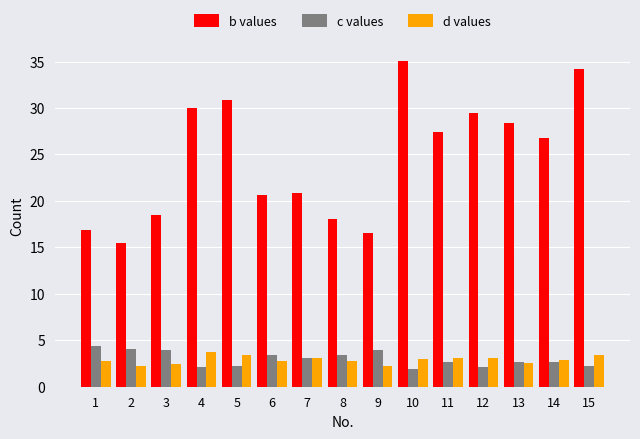

Between 2 and 8, which series saw the biggest shift?

b values